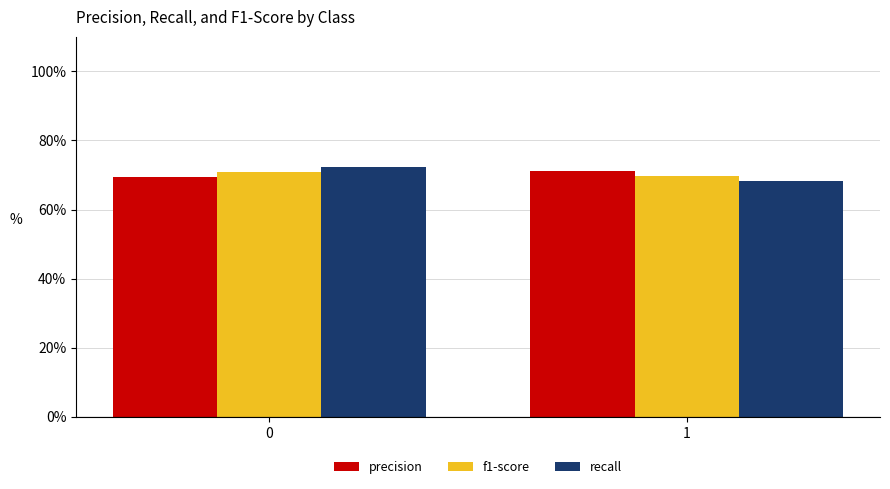

Which series has the largest range (max minus min)?

recall